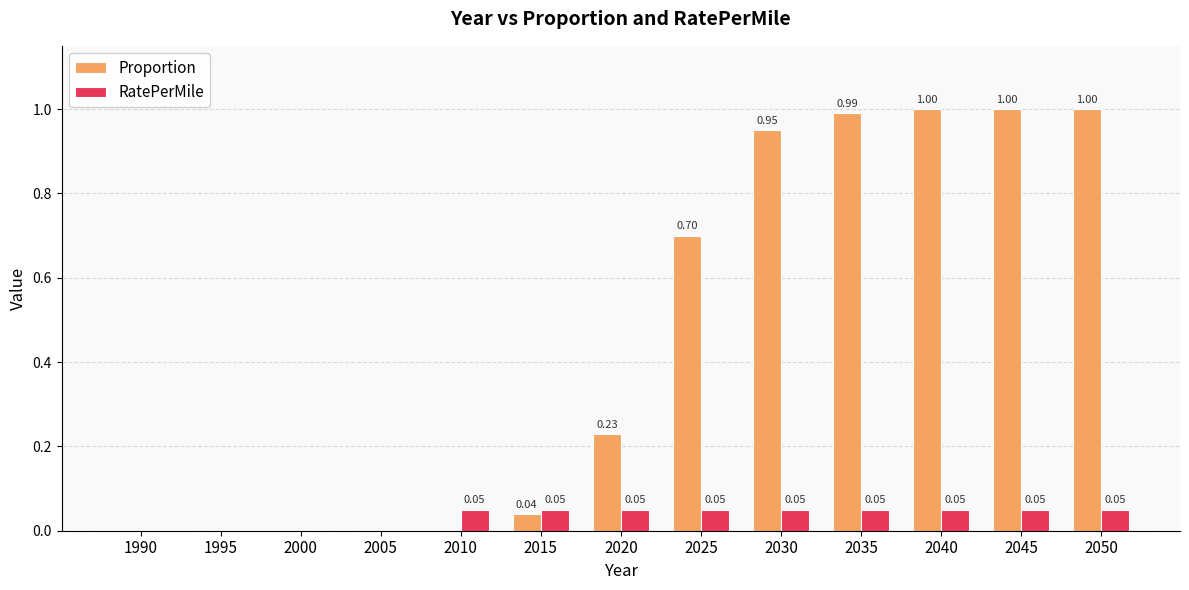

Between 1990 and 2015, which series saw the biggest shift?

RatePerMile